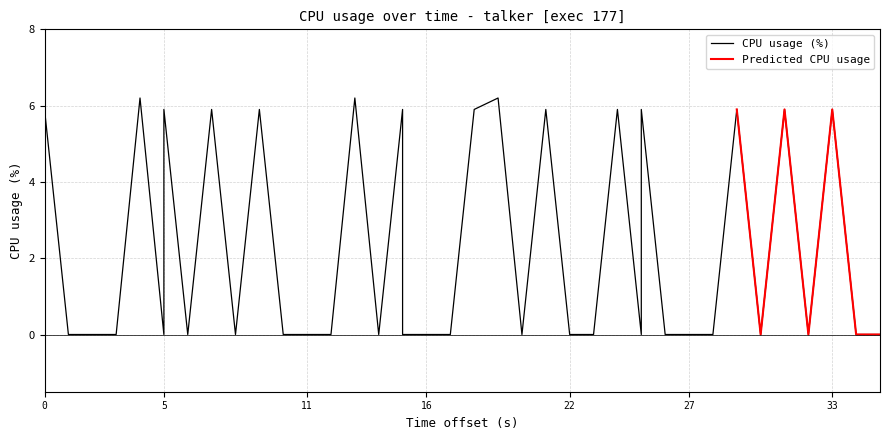

Reading left to right, transcribe all the data shown in this chart.

5.9	0.0	0.0	0.0	6.2	0.0	5.9	0.0	5.9	0.0	5.9	0.0	0.0	0.0	6.2	0.0	5.9	0.0	0.0	0.0	5.9	6.2	0.0	5.9	0.0	0.0	5.9	0.0	5.9	0.0	0.0	0.0	5.9	0.0	5.9	0.0	5.9	0.0	0.0	0.0